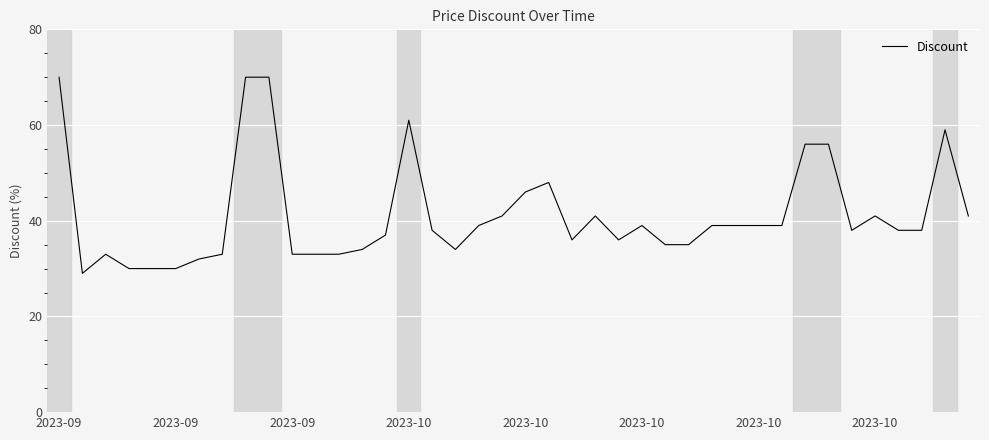

What is the difference between the maximum and minimum values?

41